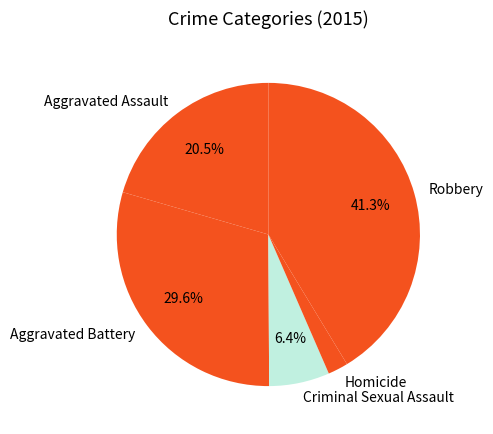

Count the number of slices in the pie.

5